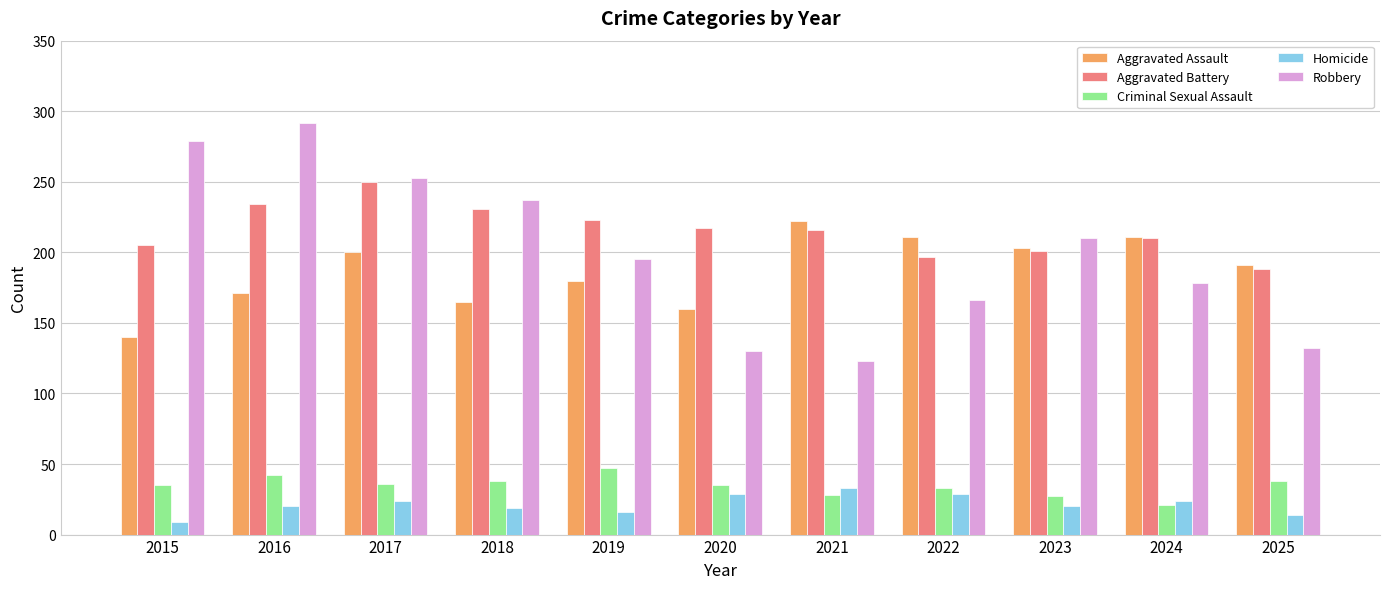

How many bars are there in total?

55